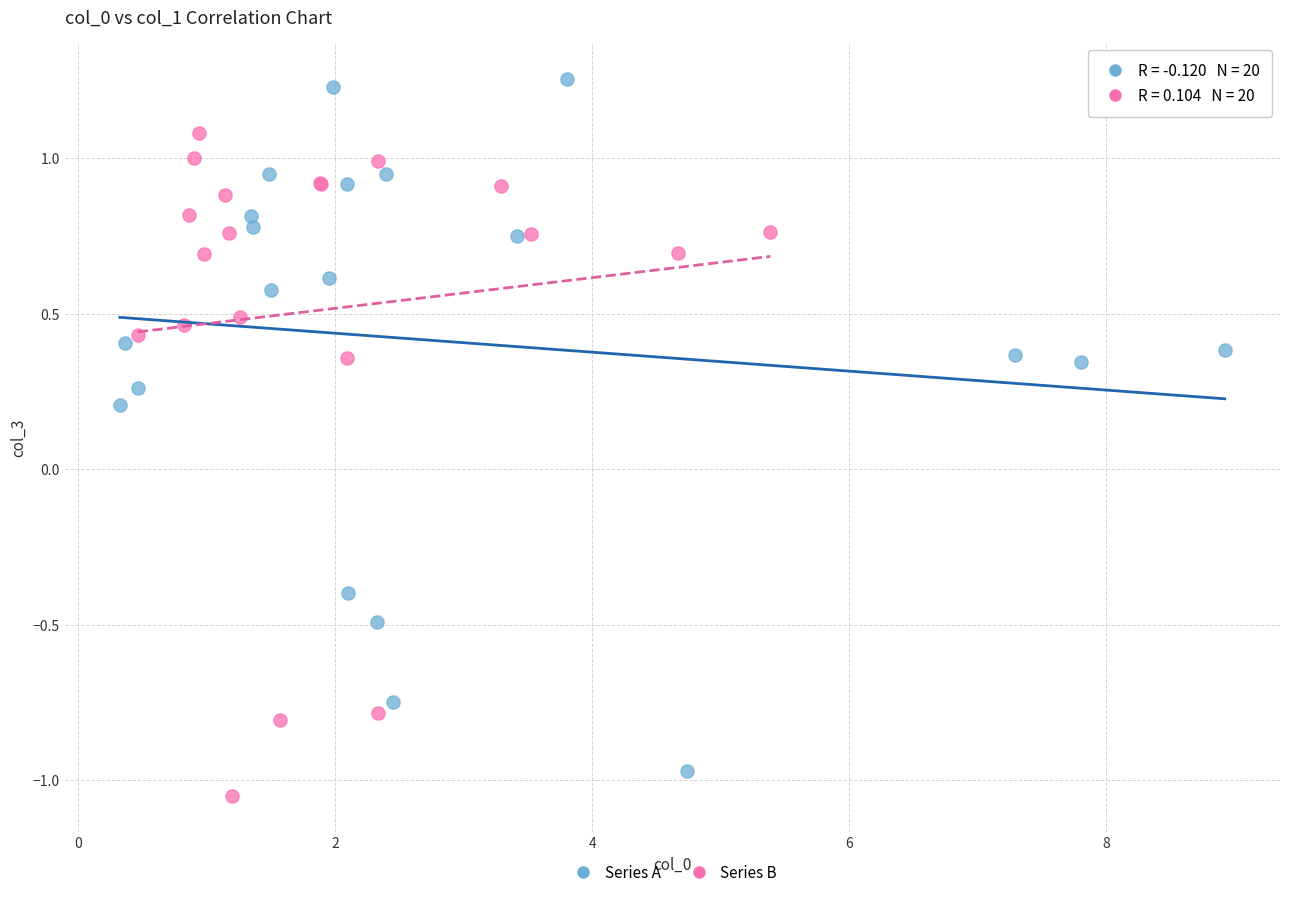

Which series reaches the maximum Y coordinate?

Series A